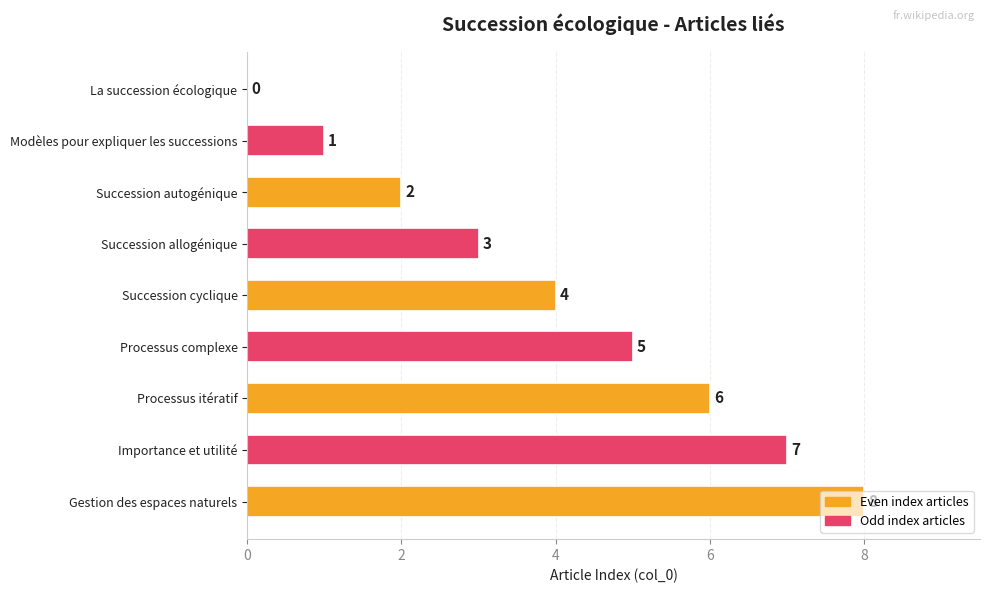

What is the ratio of the value at Succession allogénique to the value at Importance et utilité?

0.4